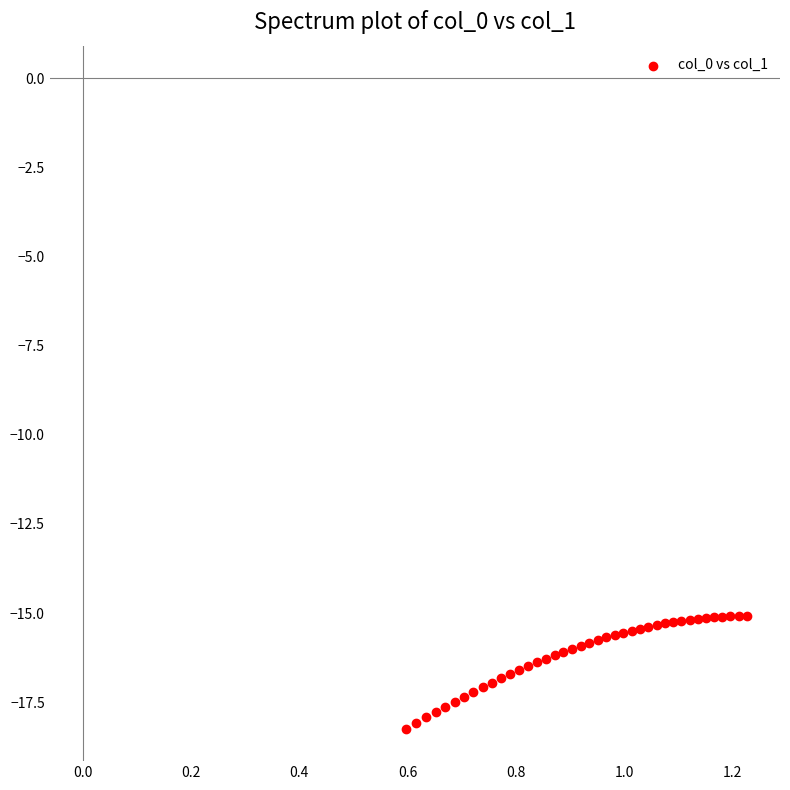

What is the range of Y values (max minus min)?

3.2